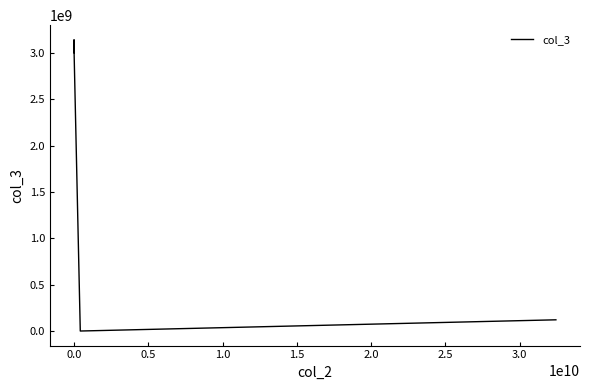

How many interior local peaks (higher than both neighbors) does the data have?

1